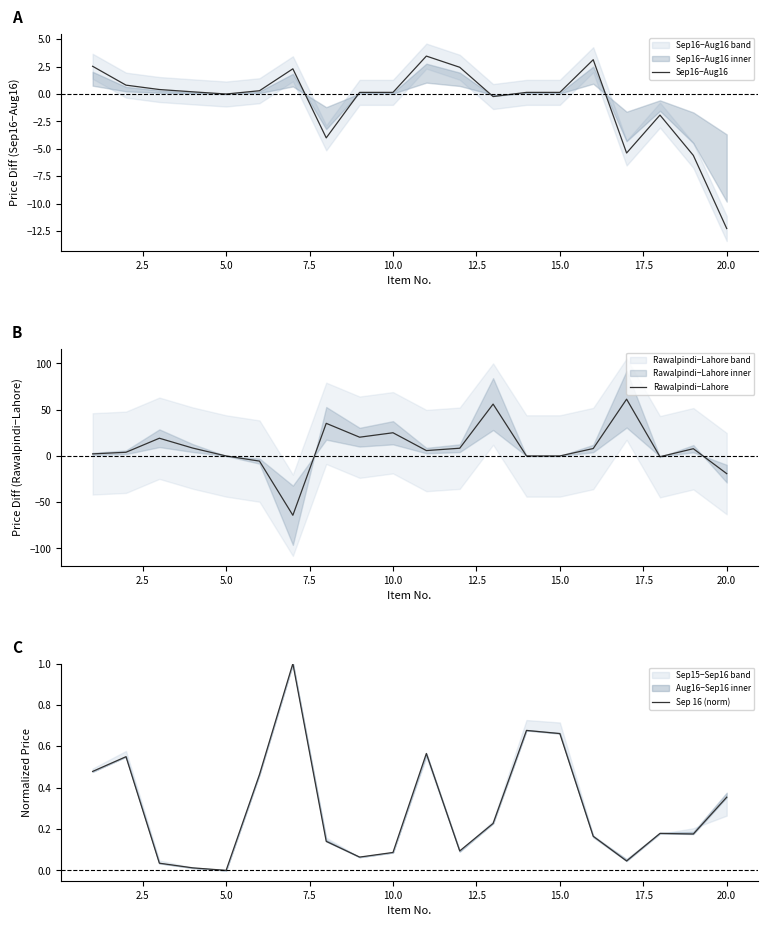

What is the difference between the maximum and second lowest values in the Sep 16 (norm) series?

1.0